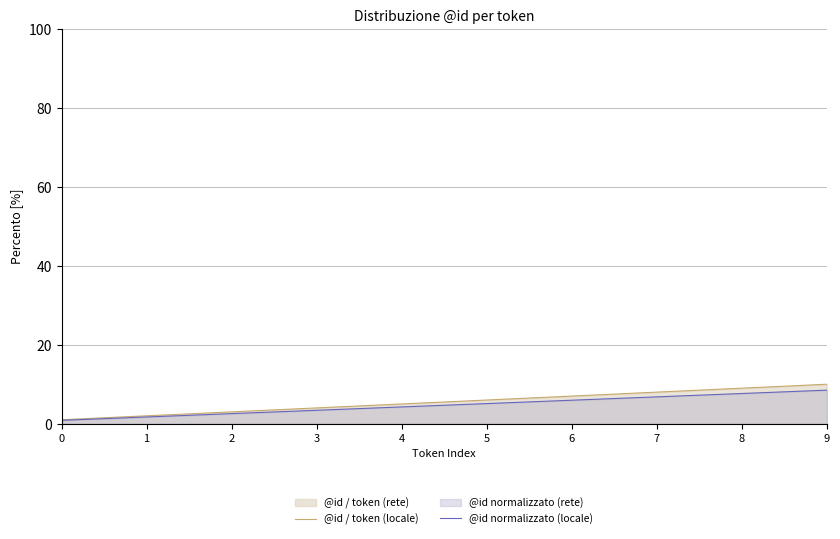

How many data points in @id / token (locale) are above 6?

4